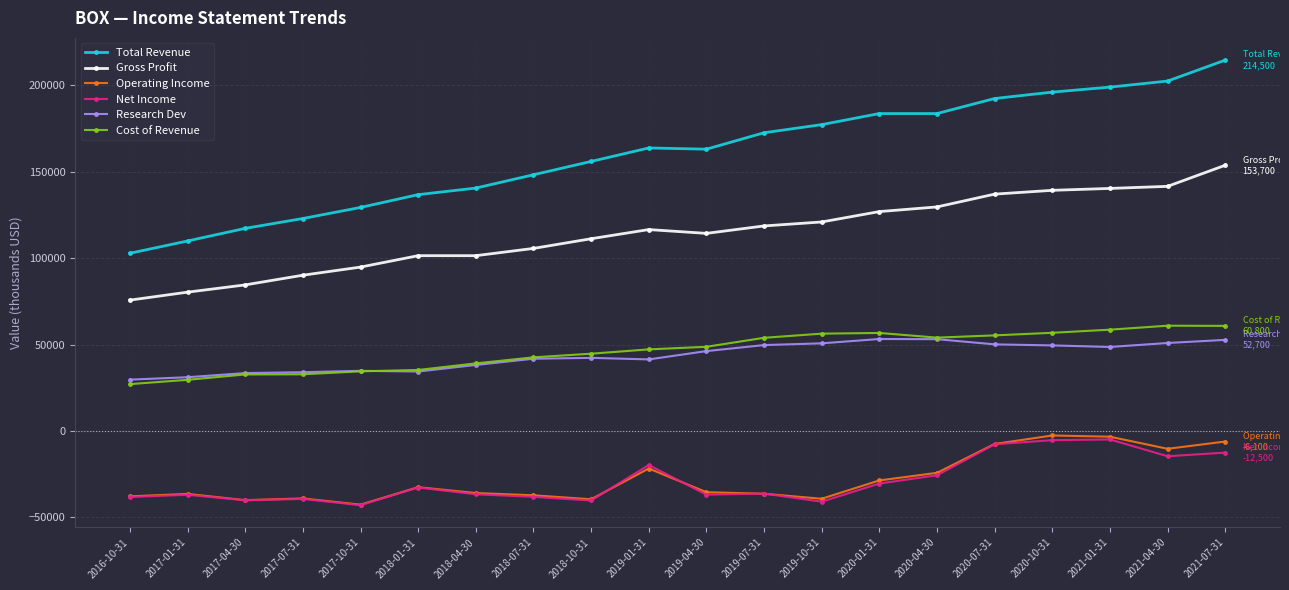

What is the value of the Net Income point at the 8th from the left?

-38100